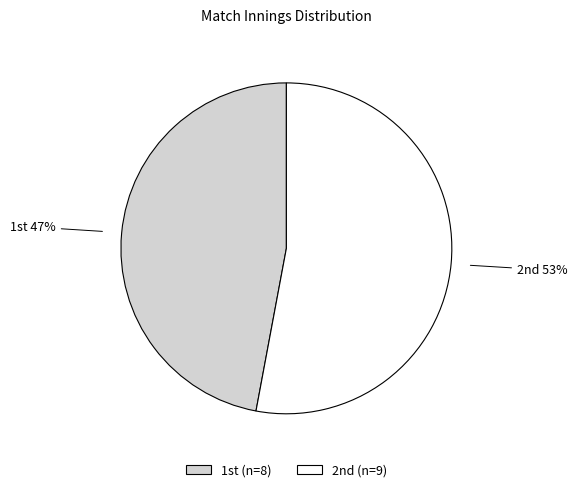

Is there any slice that represents more than half of the pie?

Yes